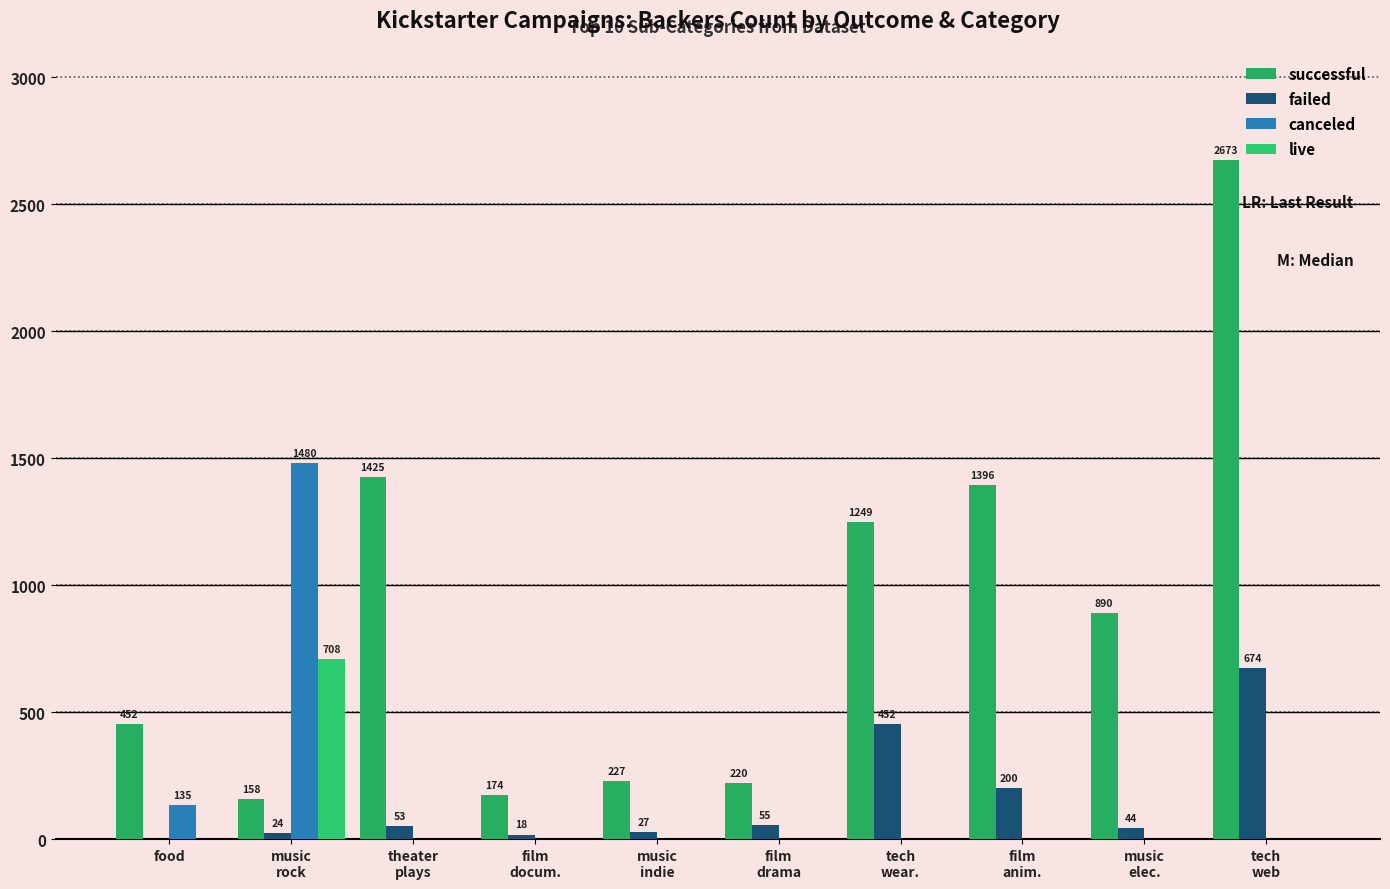

How many groups of bars are there?

10